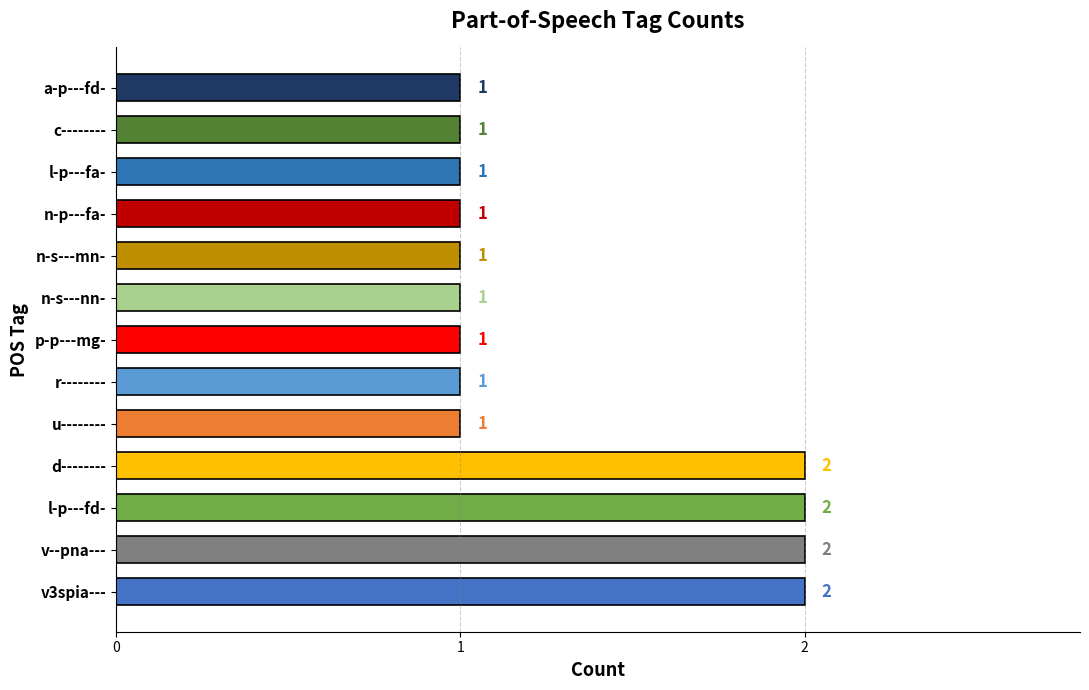

Reading bottom to top, transcribe all the data shown in this chart.

v3spia---=2	v--pna---=2	l-p---fd-=2	d--------=2	u--------=1	r--------=1	p-p---mg-=1	n-s---nn-=1	n-s---mn-=1	n-p---fa-=1	l-p---fa-=1	c--------=1	a-p---fd-=1